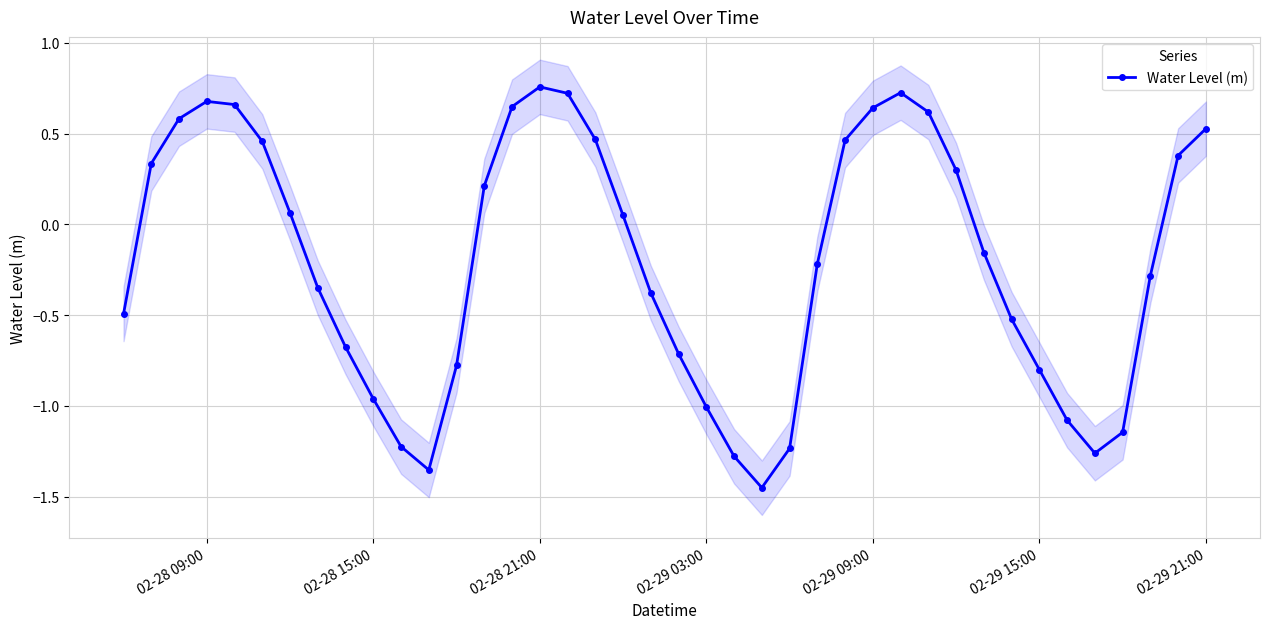

True or false: Water Level (m) has more than 1 points higher than both neighbors.

True